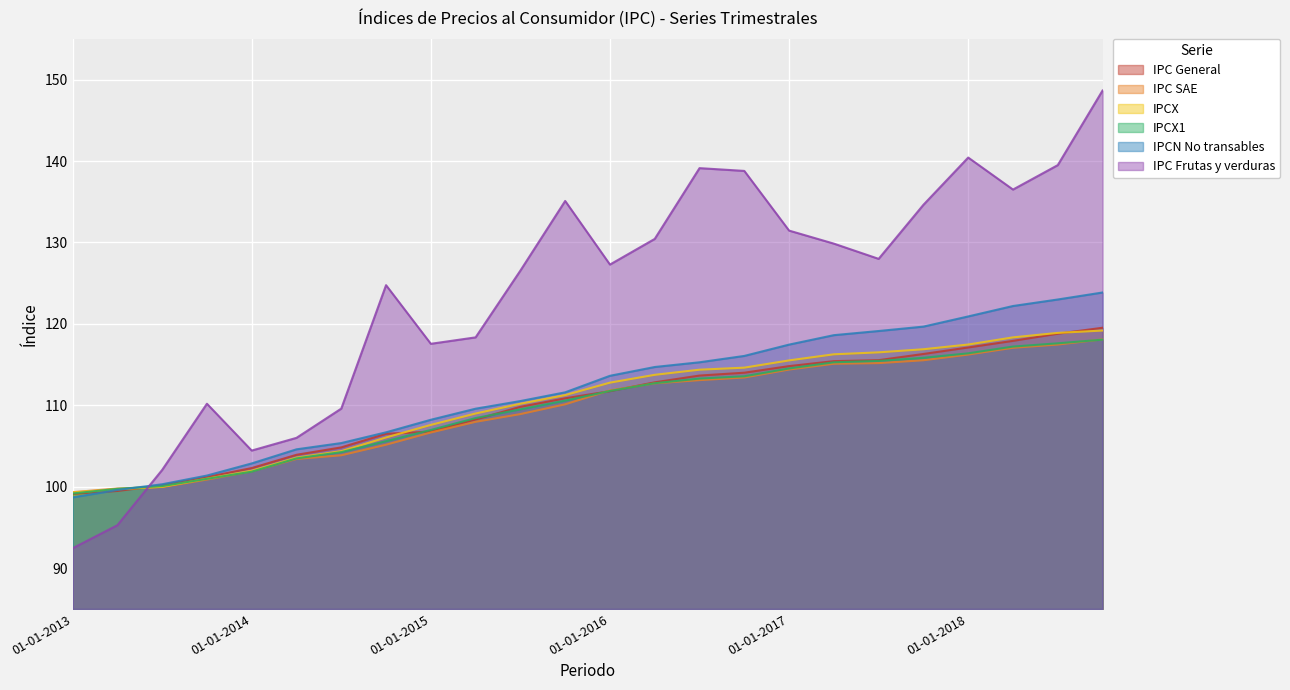

In IPC Frutas y verduras, how many points are higher than both neighbors (excluding endpoints)?

5